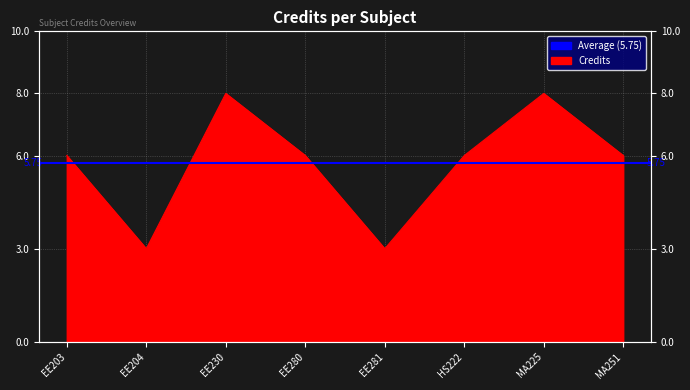

What is the label of the 8th point from the right?

EE203